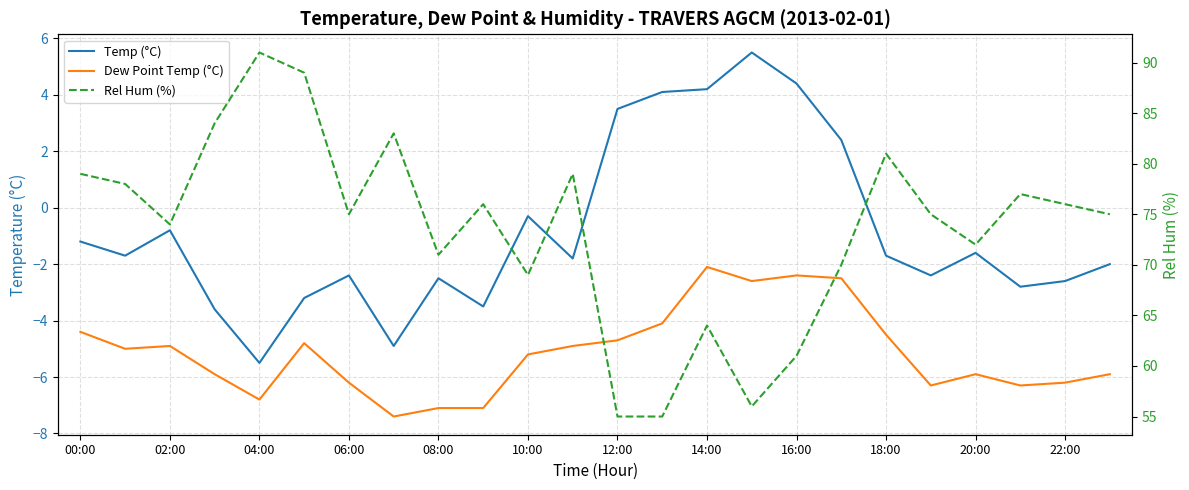

Which series has the largest range (max minus min)?

Rel Hum (%)